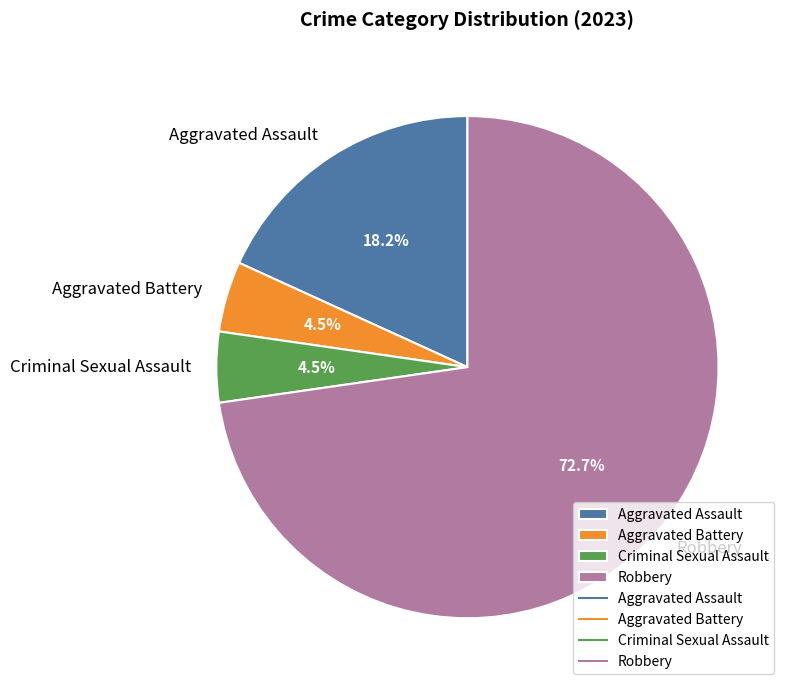

What is the largest slice in the pie chart?

Robbery